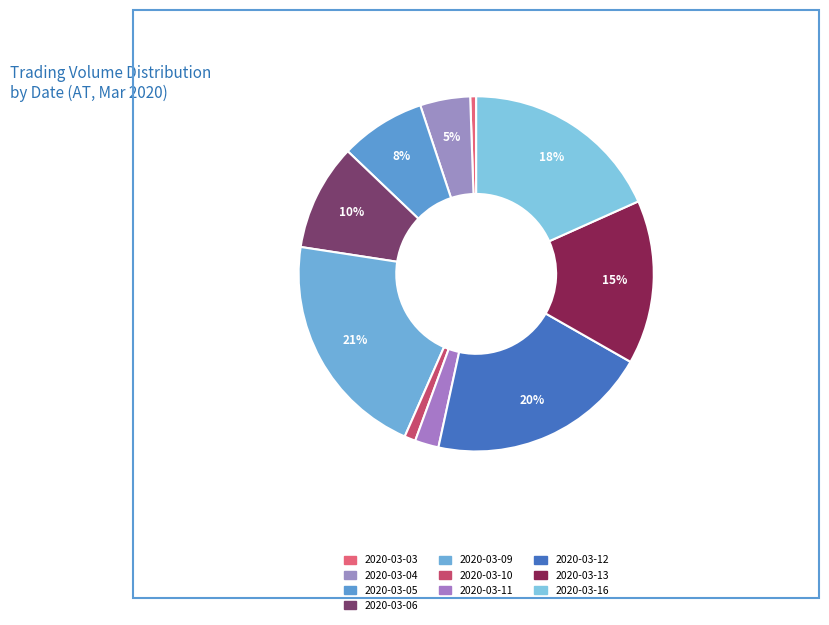

How many segments does this pie chart have?

10